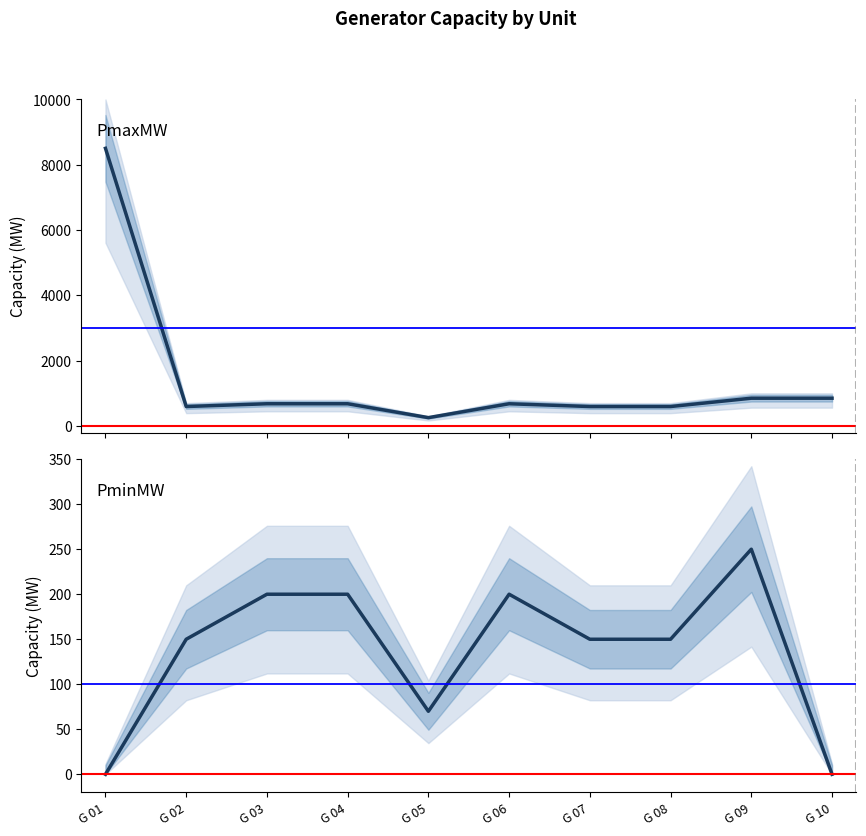

Where is PmaxMW nearest to the value 4377?

G 09